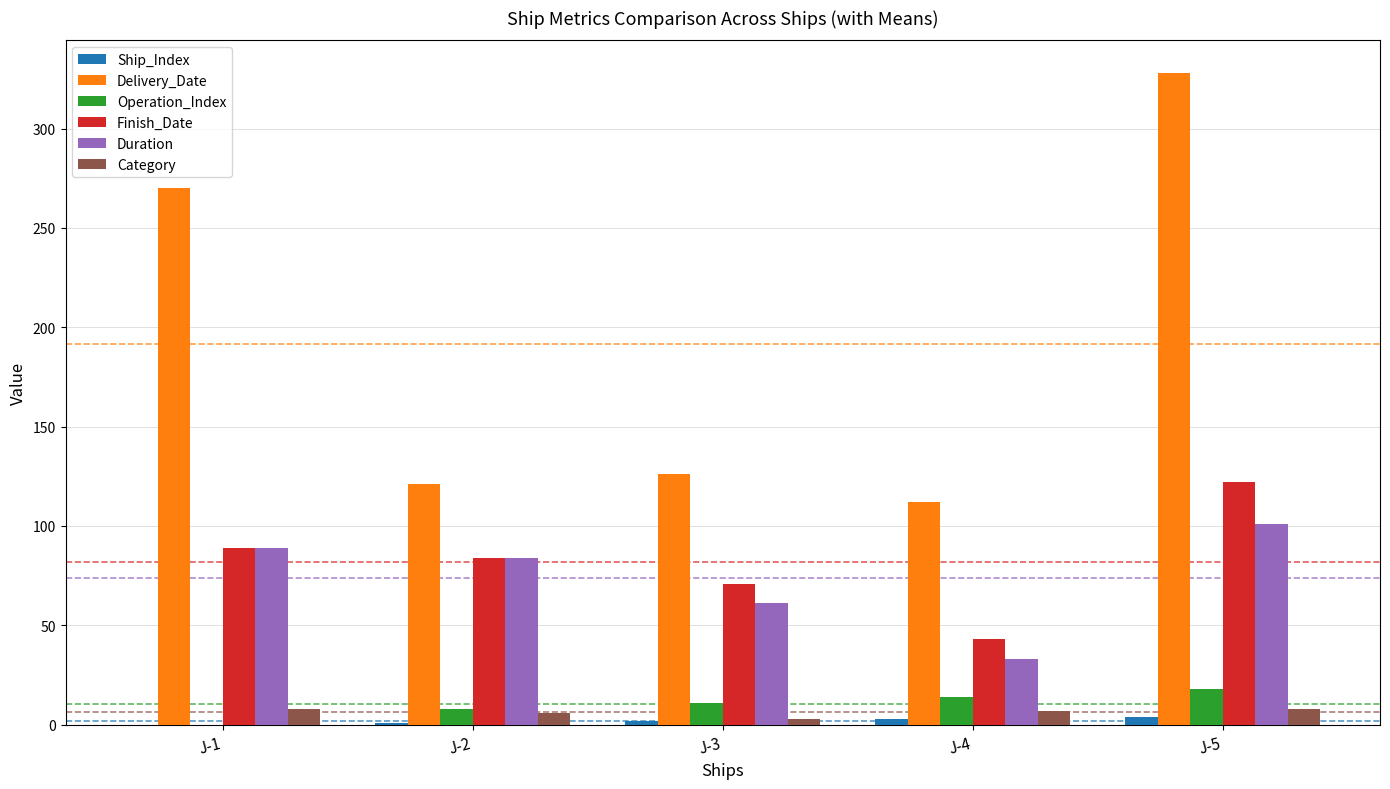

At which label does Finish_Date reach its peak?

J-5